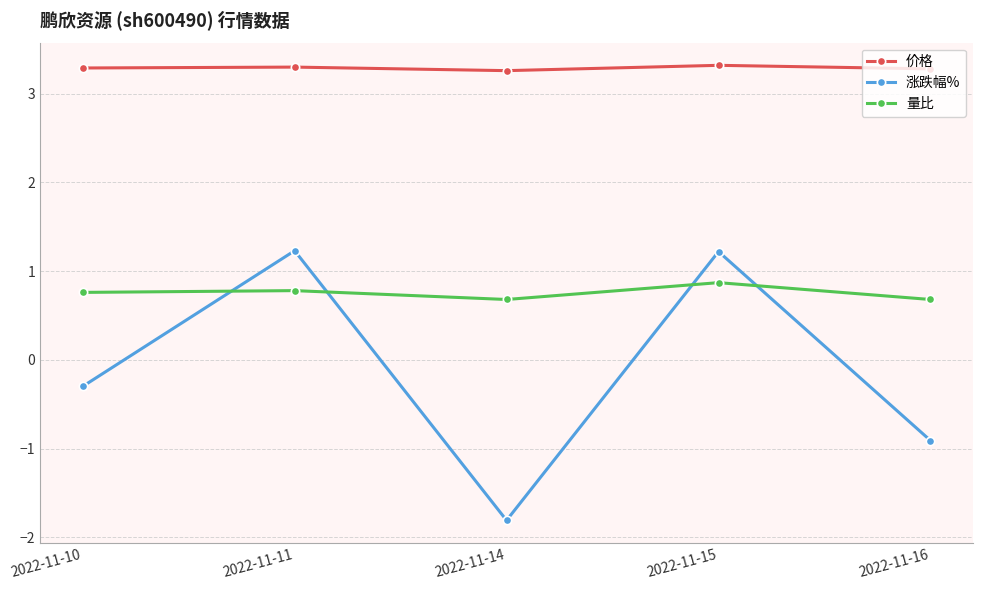

What is the average value of the 涨跌幅% series?

-0.1